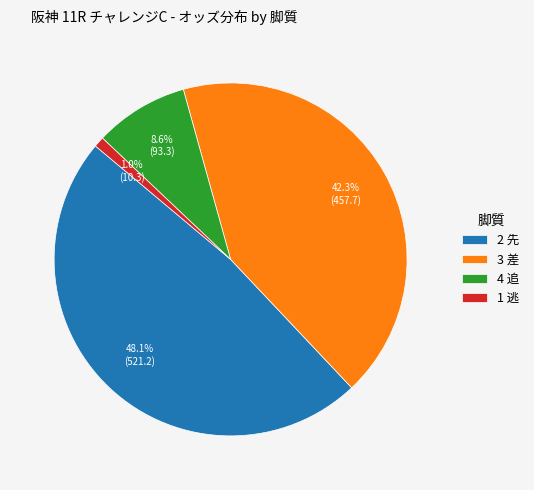

Rank the categories by value from highest to lowest.

2 先, 3 差, 4 追, 1 逃